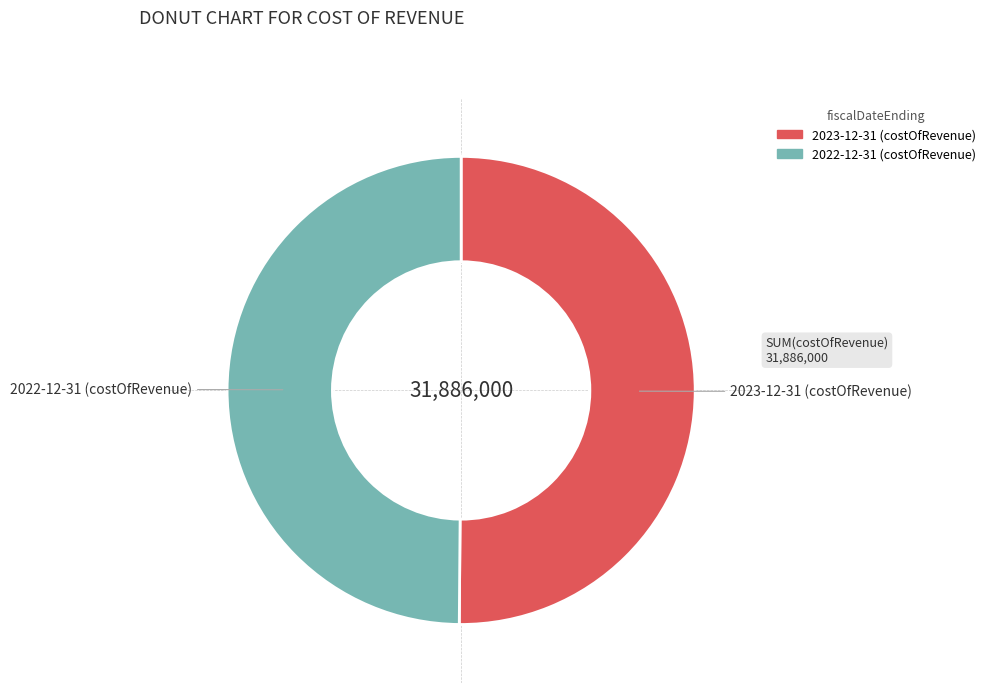

Is it true that 2023-12-31 (costOfRevenue) is 50% of the pie?

True